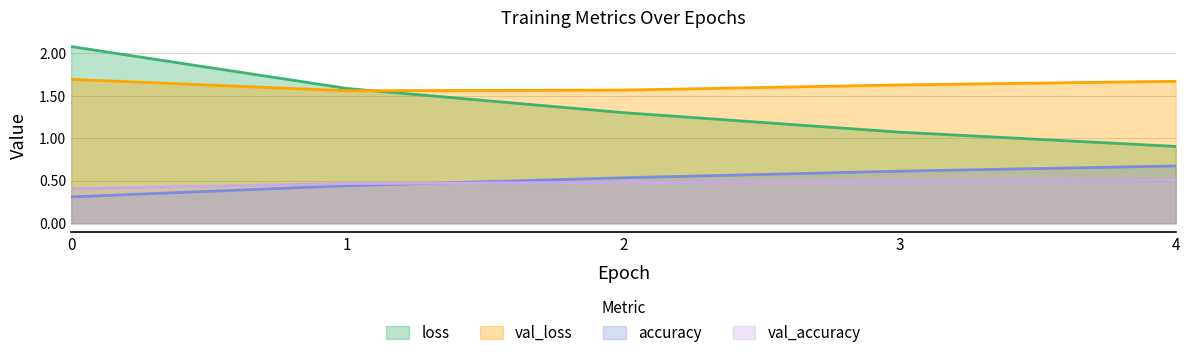

Is it true that val_accuracy equals 0.7 at 1?

False